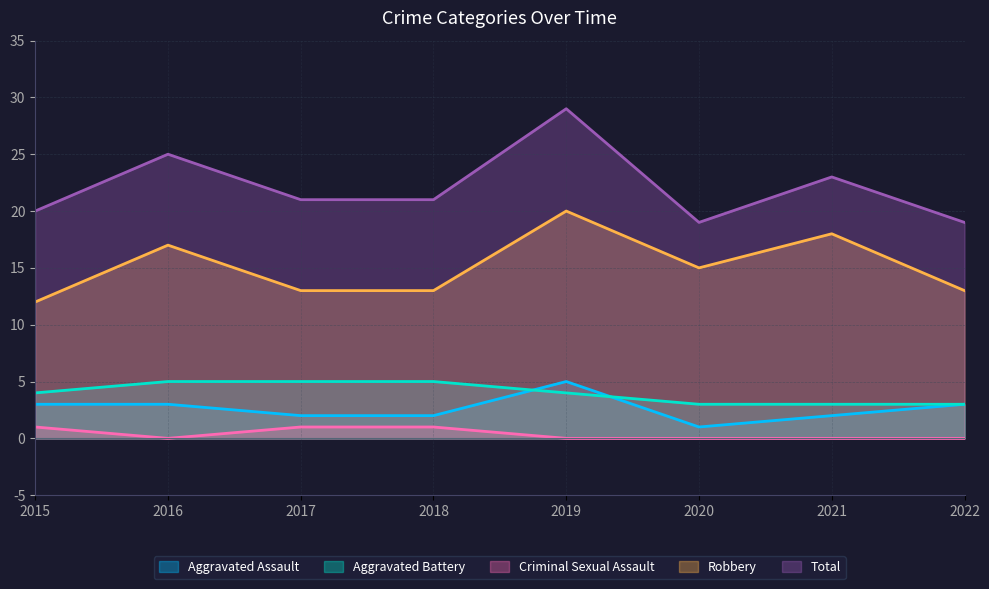

What are all the series names shown in the legend?

Aggravated Assault, Aggravated Battery, Criminal Sexual Assault, Robbery, Total